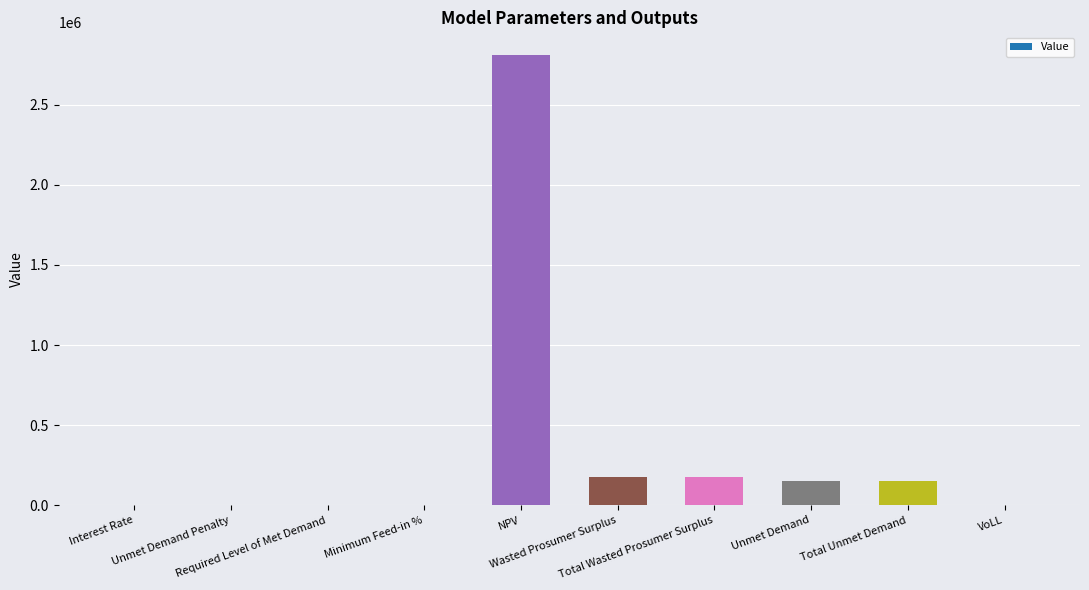

What is the difference between the values at Wasted Prosumer Surplus and Total Unmet Demand?

24813.1